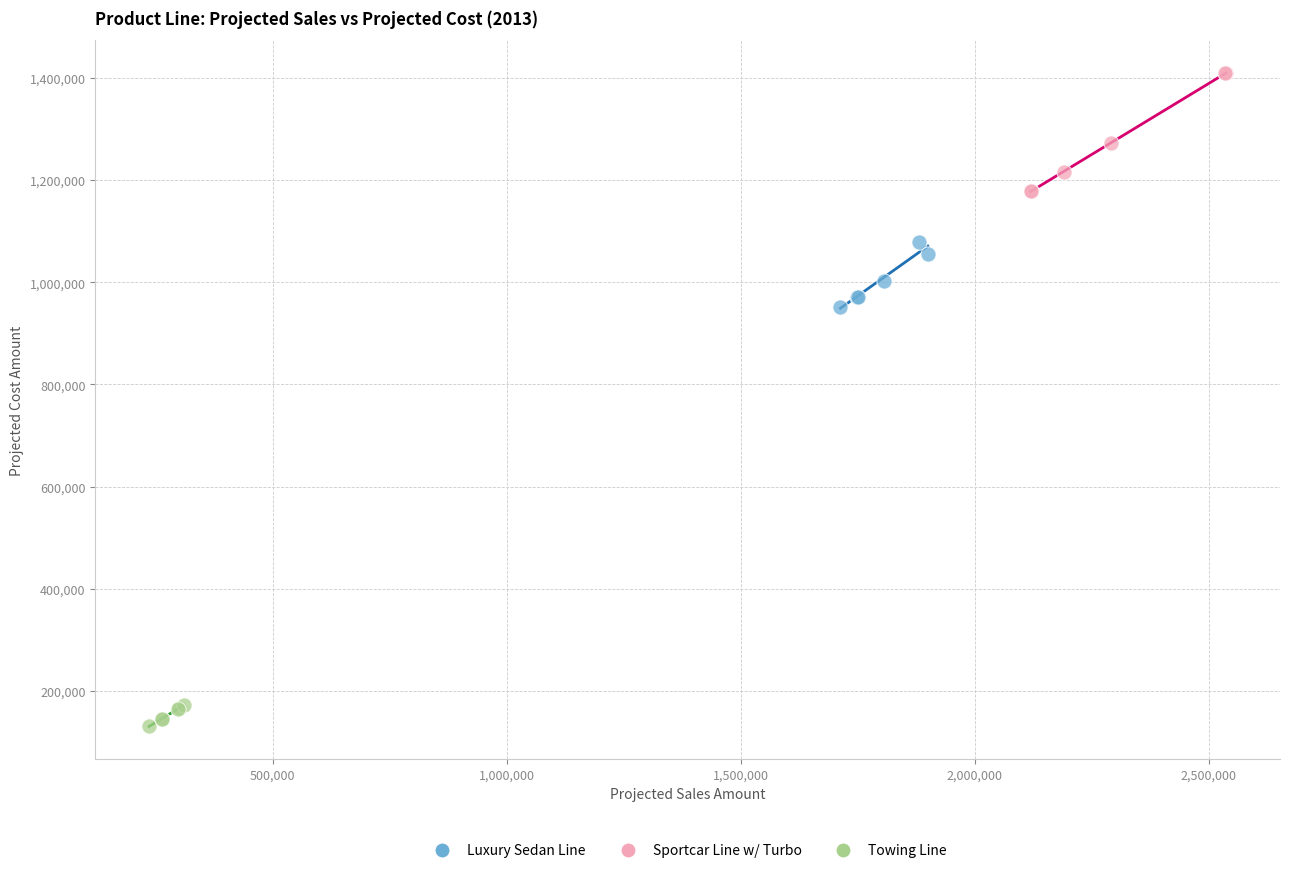

Which series reaches the minimum Y coordinate?

Towing Line